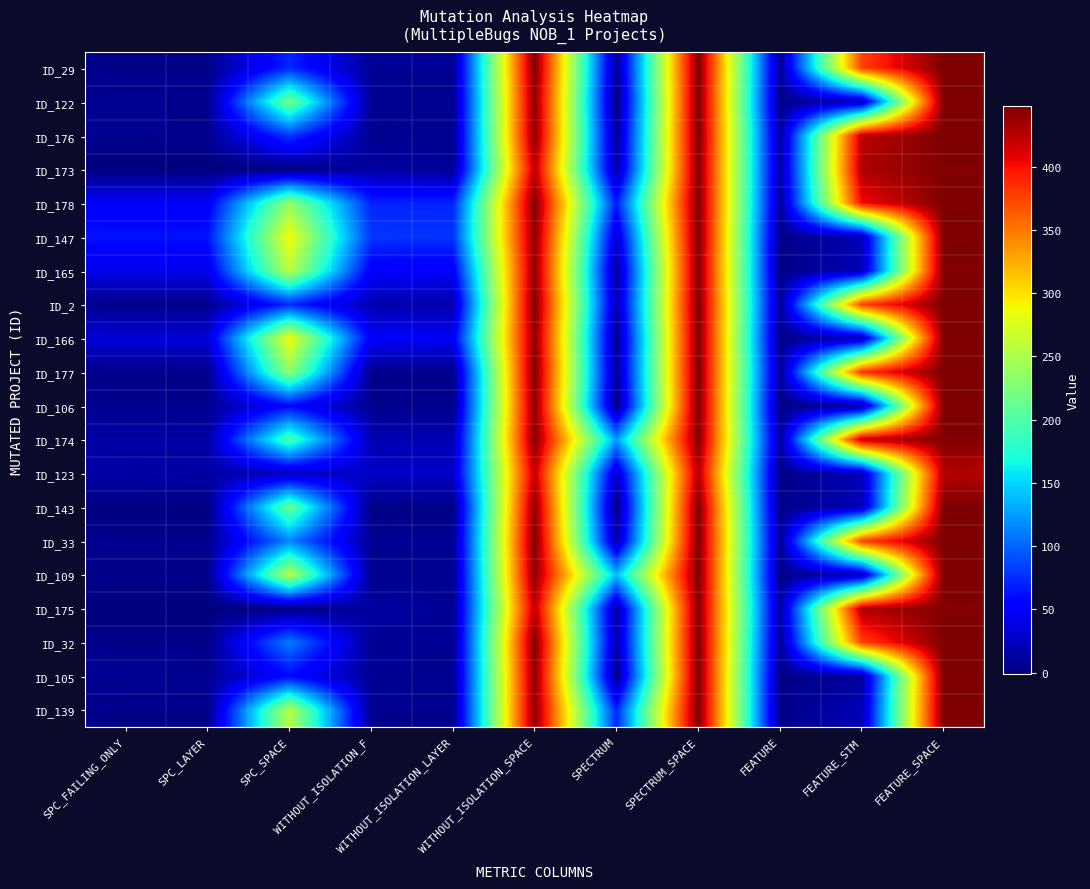

List the series in order of their peak value, lowest first.

ID_123, ID_173, ID_165, ID_174, ID_175, ID_29, ID_122, ID_176, ID_178, ID_147, ID_2, ID_166, ID_177, ID_106, ID_143, ID_33, ID_109, ID_32, ID_105, ID_139